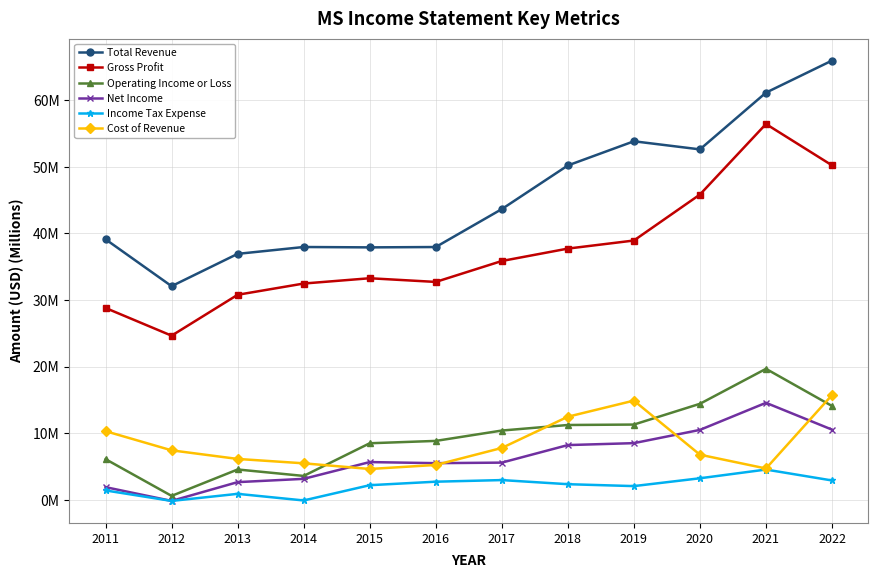

What is the difference between the second highest and second lowest values in the Total Revenue series?

24.2